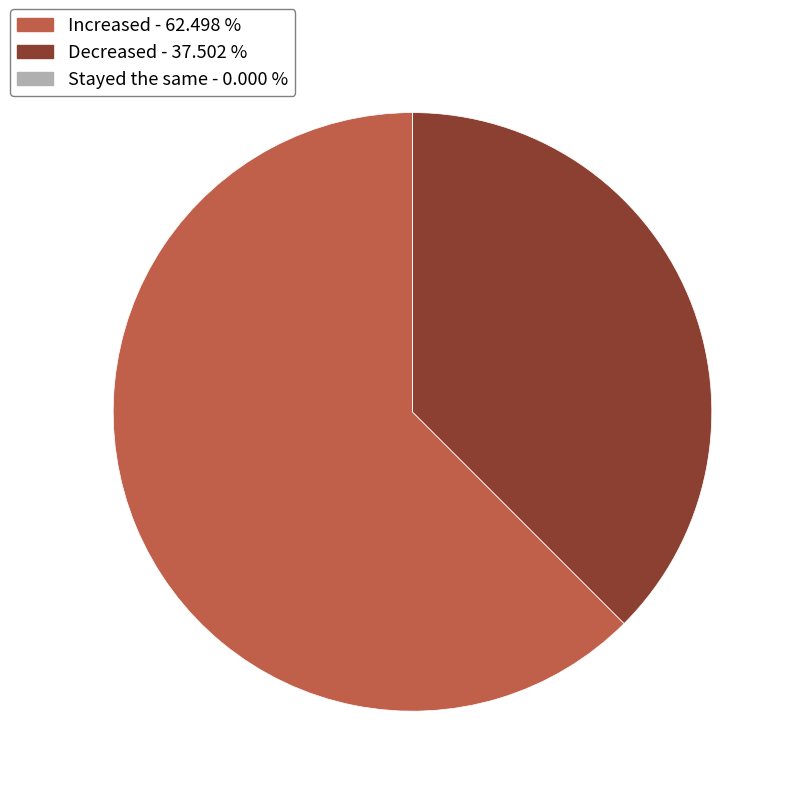

What is the largest slice in the pie chart?

Increased